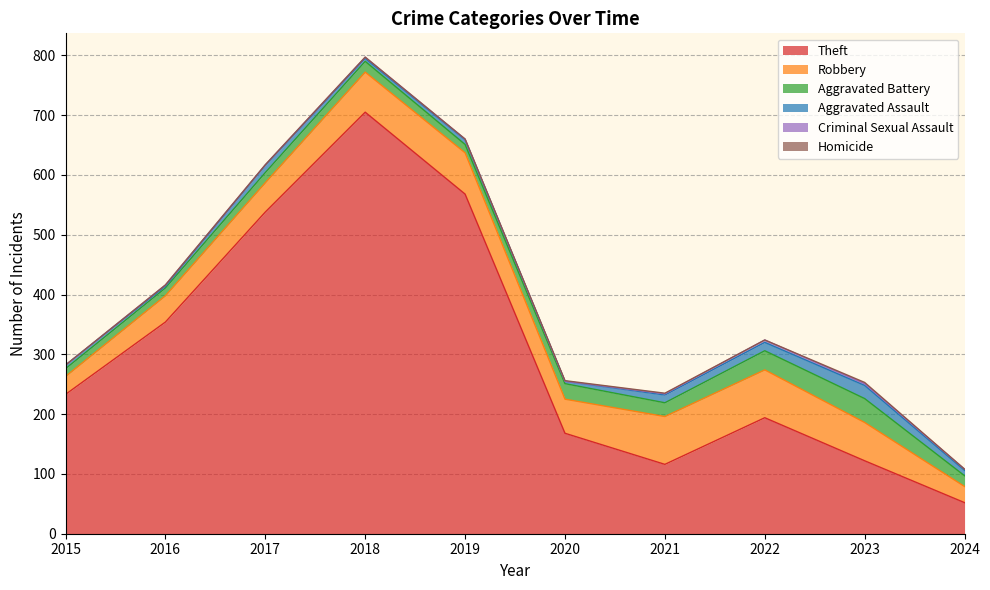

True or false: Criminal Sexual Assault has a value of 1 at 2016.

False